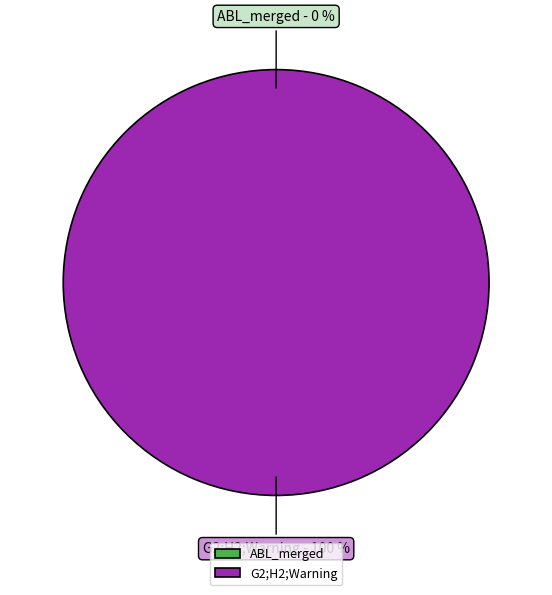

Is it true that ABL_merged is 0% of the pie?

True